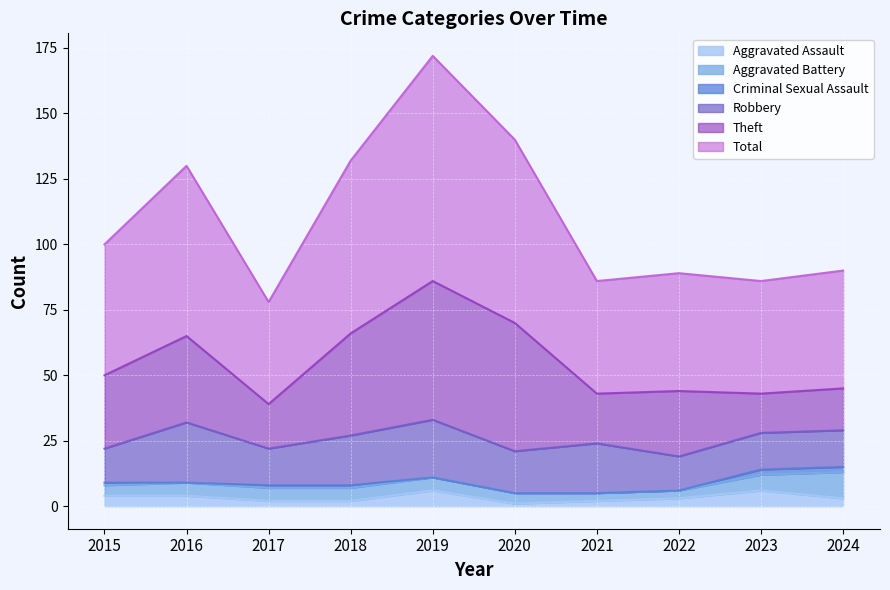

What is the sum of all Total values?

552